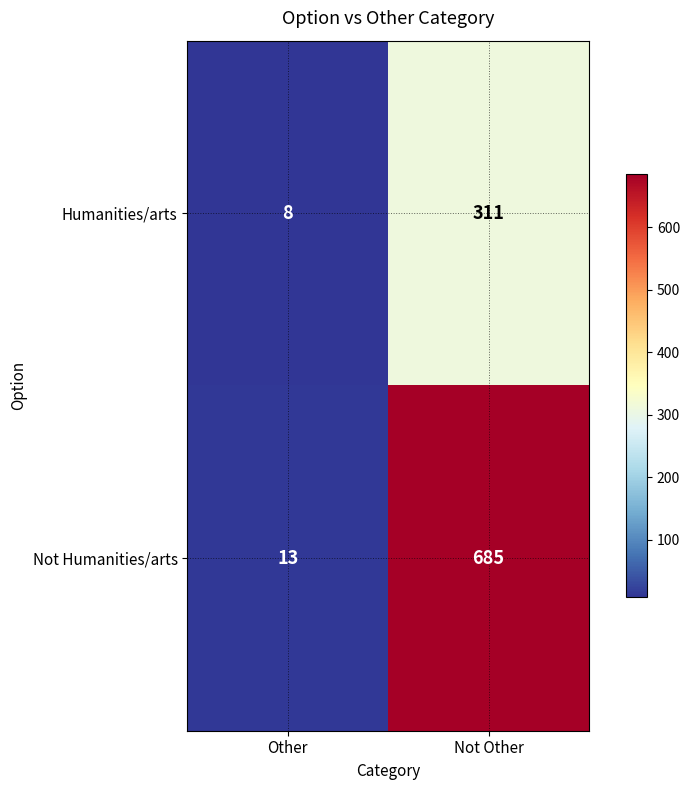

Is it true that Humanities/arts equals 8 at Other?

True